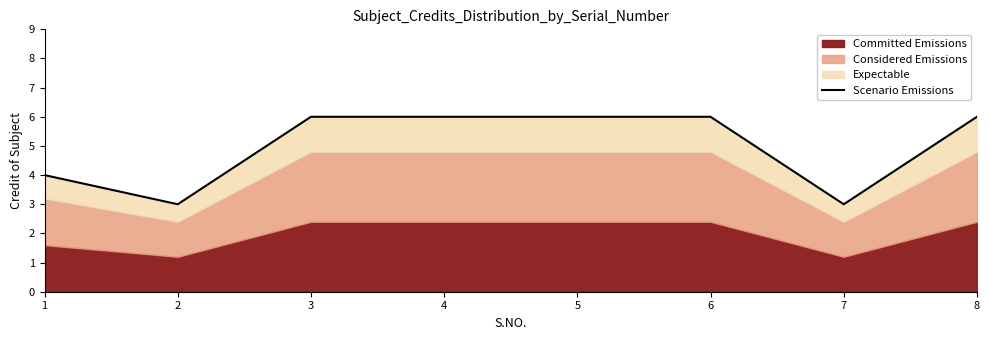

Where is the first local minimum?

2